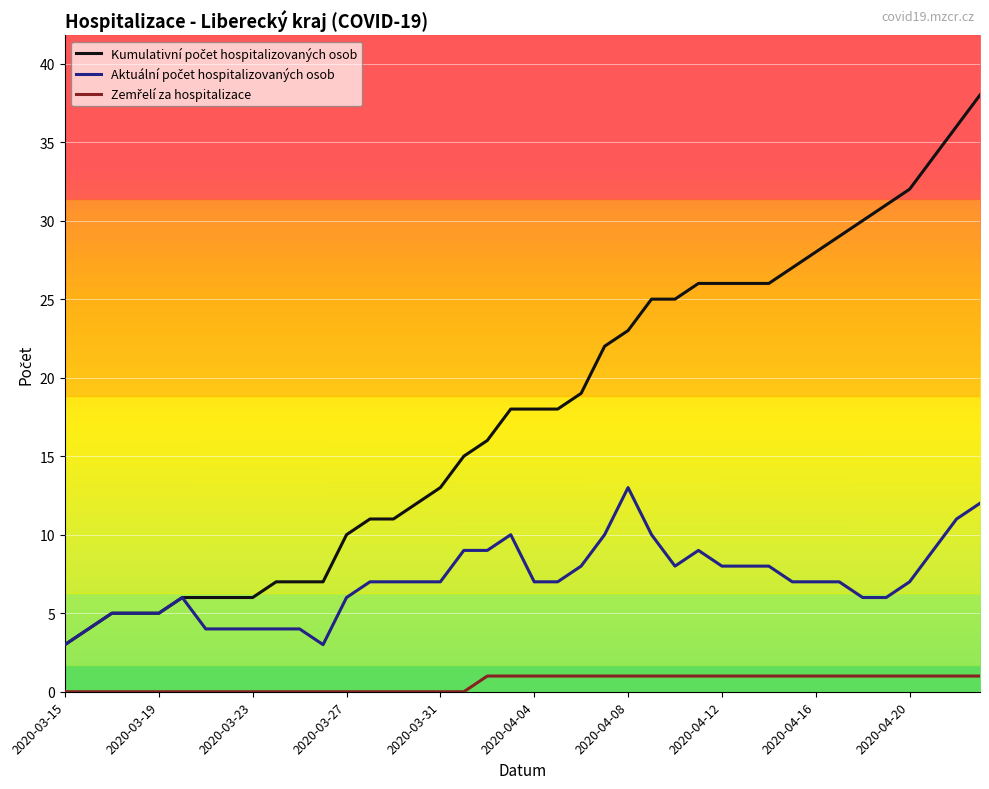

What is the spread (max minus min) of values at 2020-03-15?

3